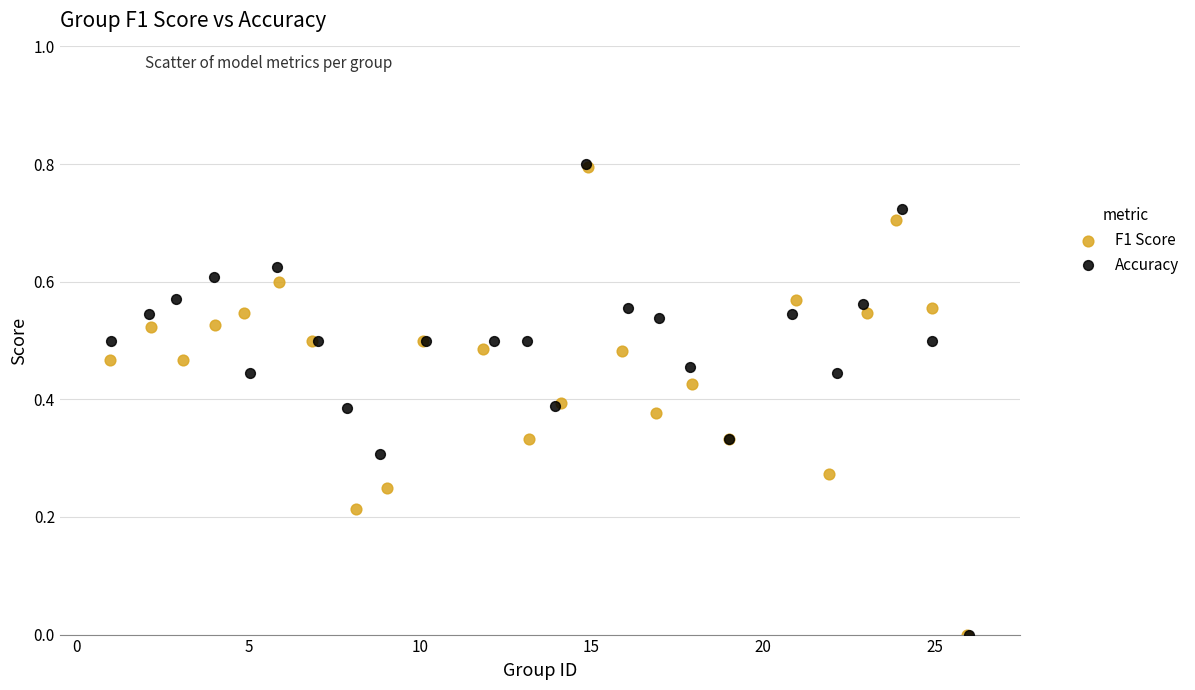

What are all the series names shown in the legend?

F1 Score, Accuracy